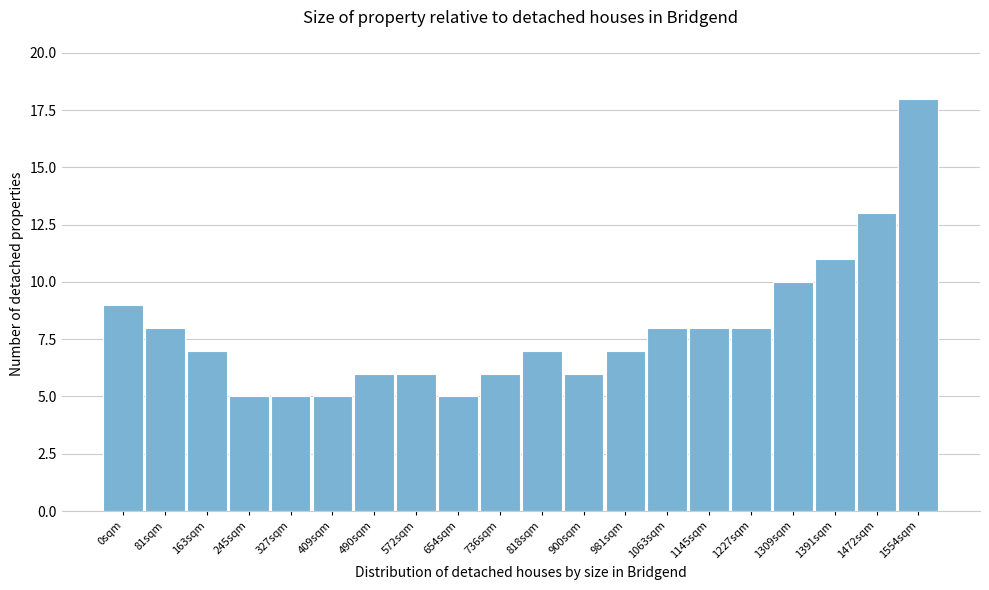

Reading left to right, transcribe all the data shown in this chart.

9	8	7	5	5	5	6	6	5	6	7	6	7	8	8	8	10	11	13	18